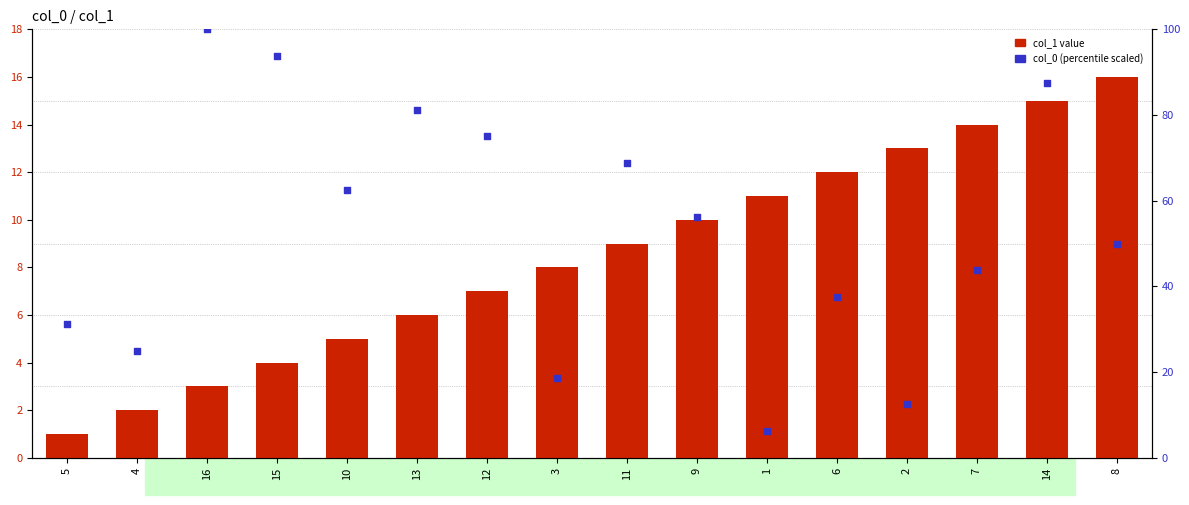

Which series has the largest total across all categories?

col_0 (scaled)